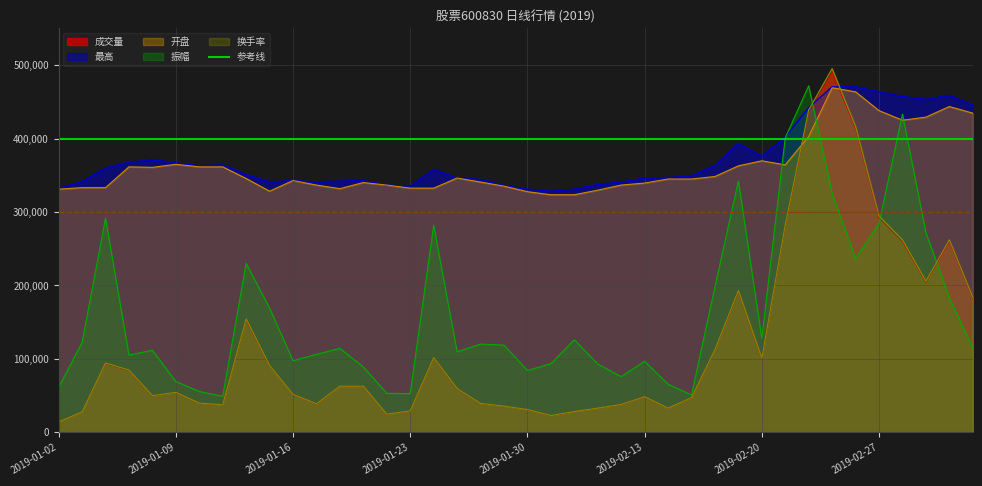

Does the chart display data point markers on the line(s)?

No